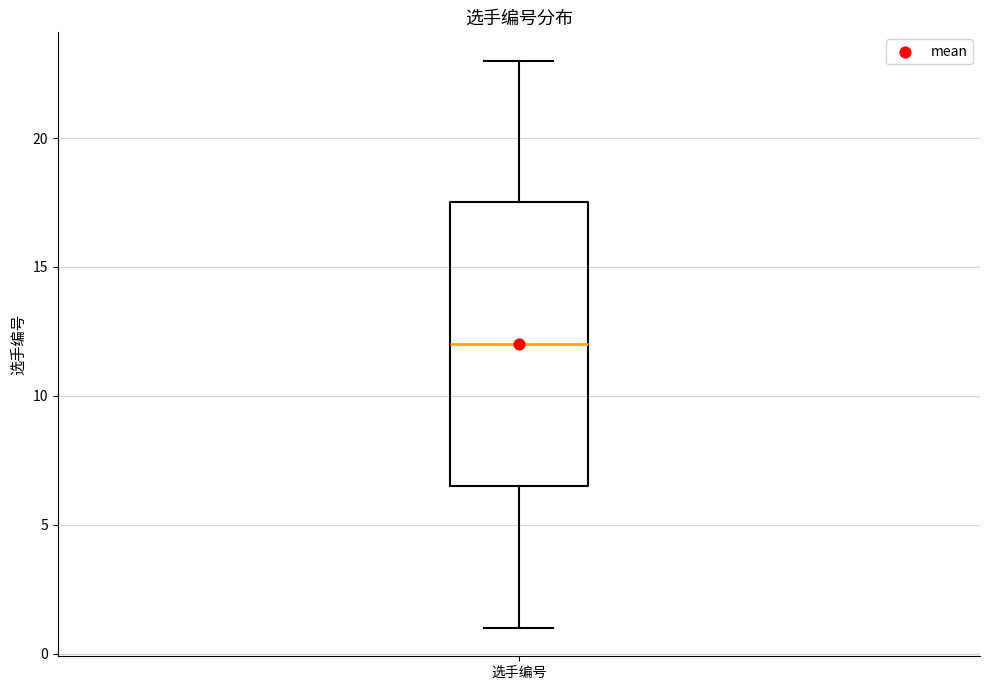

Transcribe this box plot: give where the median line is, the range the box spans, and where the two whiskers end, as read against the y-axis. The values are not printed on the chart, so give them approximately, as read against the axis.

median 12.0, box 6.5 to 17.5, whiskers 1.0 to 23.0